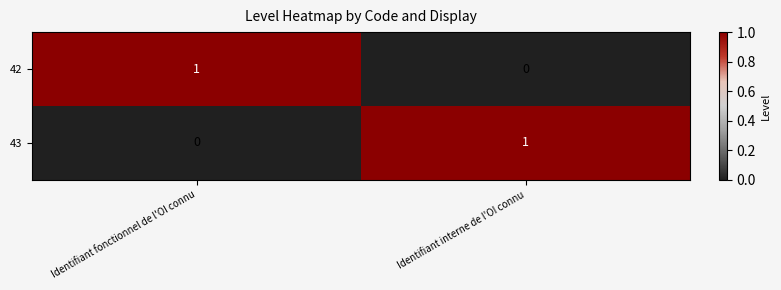

At which label does 42 reach its minimum?

Identifiant interne de l'OI connu